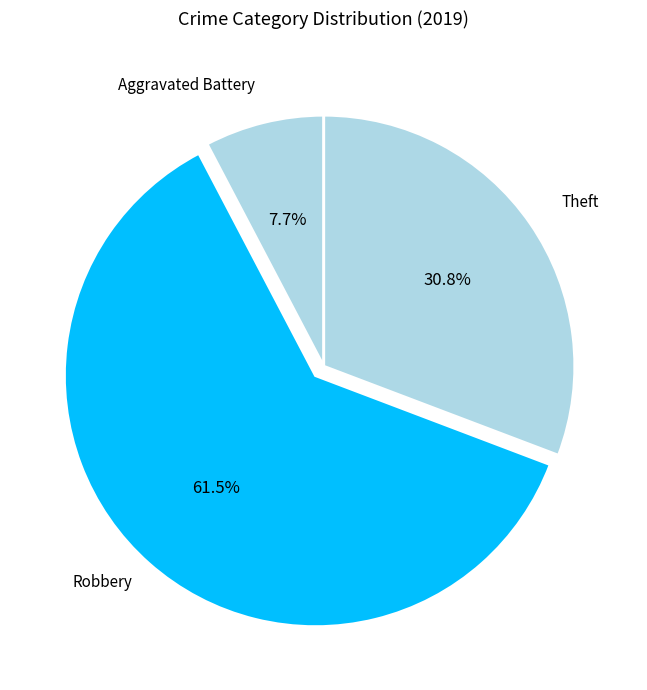

Count the number of slices in the pie.

3